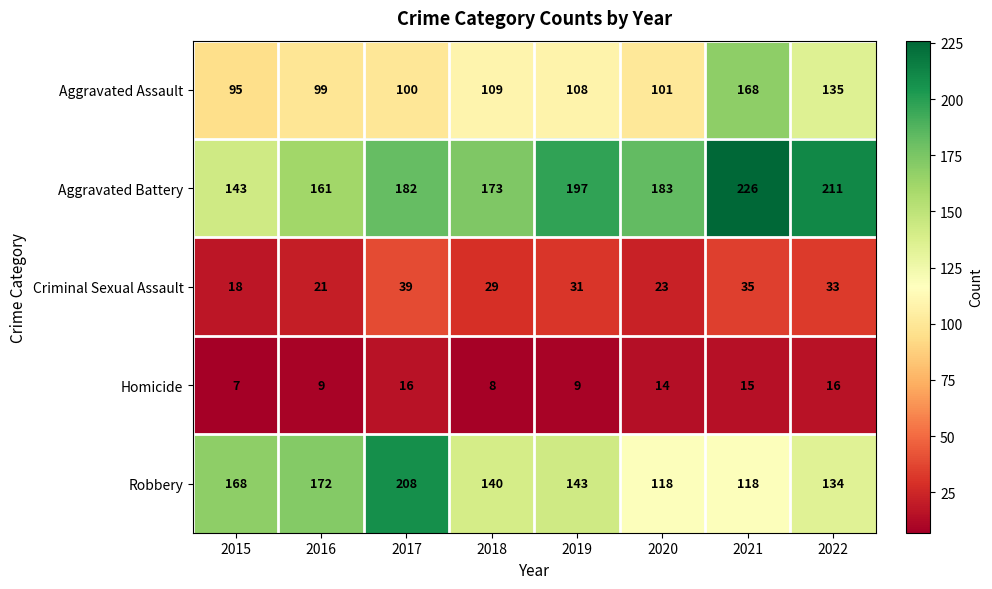

The Robbery series shows 118 at 2021. True or false?

True